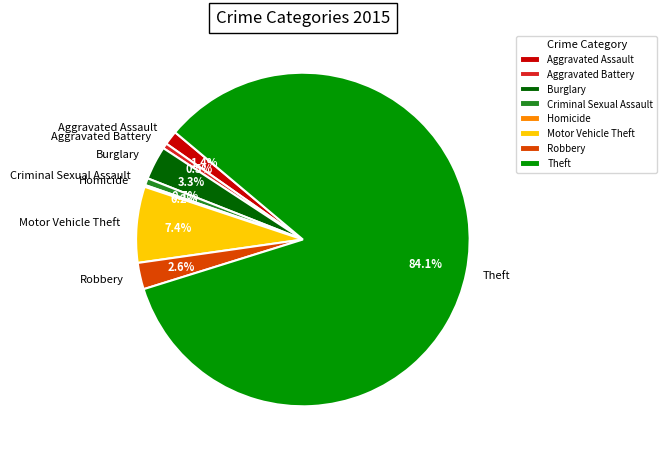

To the nearest percent, what is the difference between the largest and smallest slice percentages?

84%